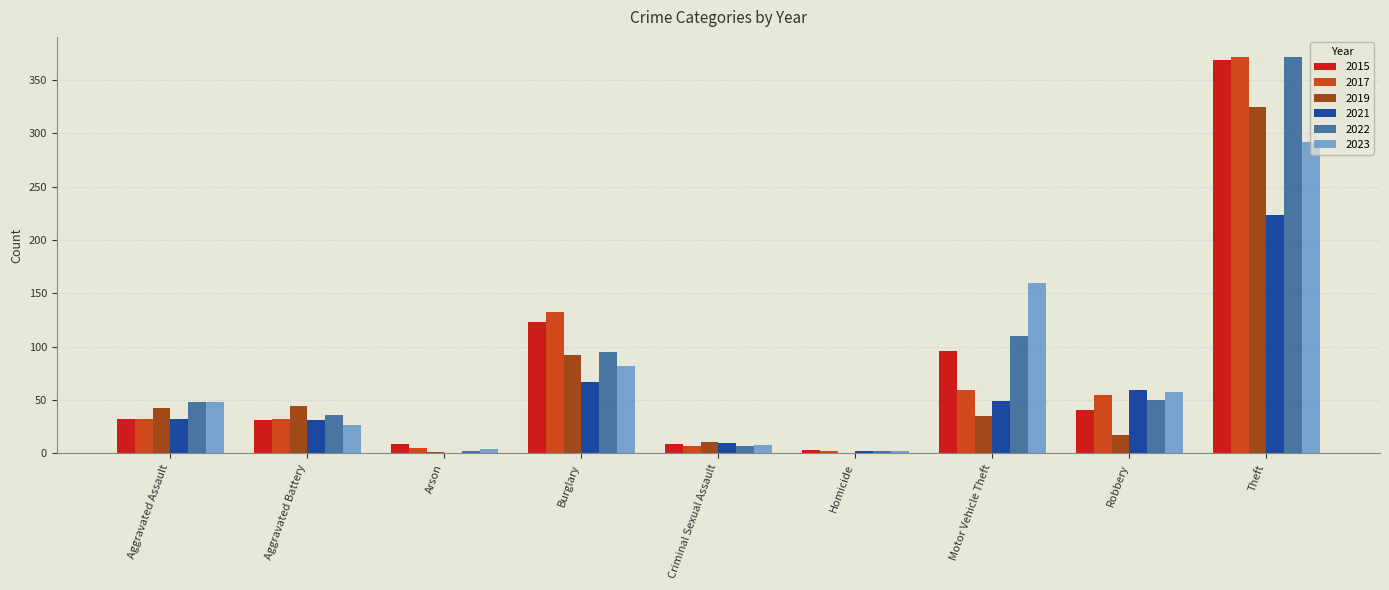

The value of 2015 at Robbery is 9. True or false?

False